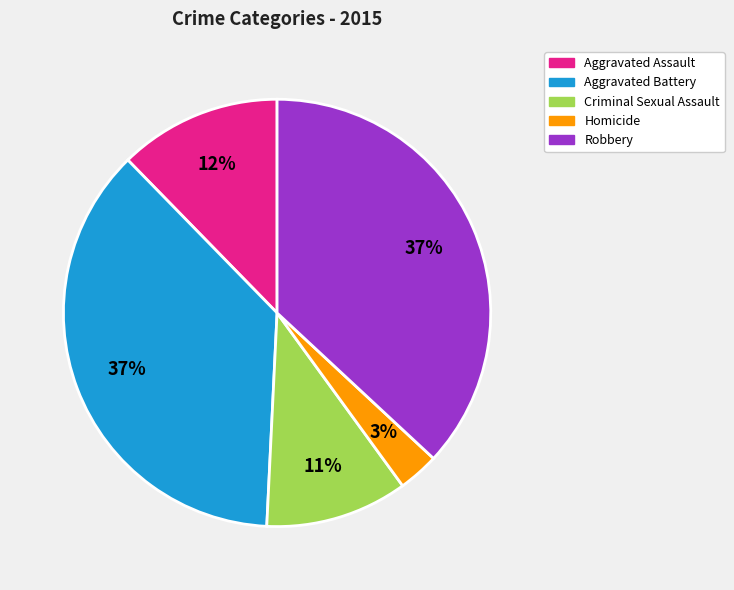

To the nearest percent, what is the average slice percentage?

20%